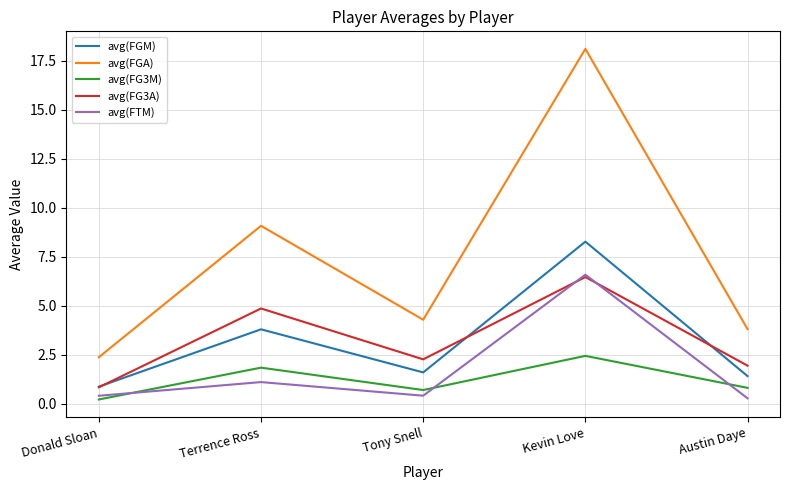

Which series has the largest range (max minus min)?

avg(FGA)